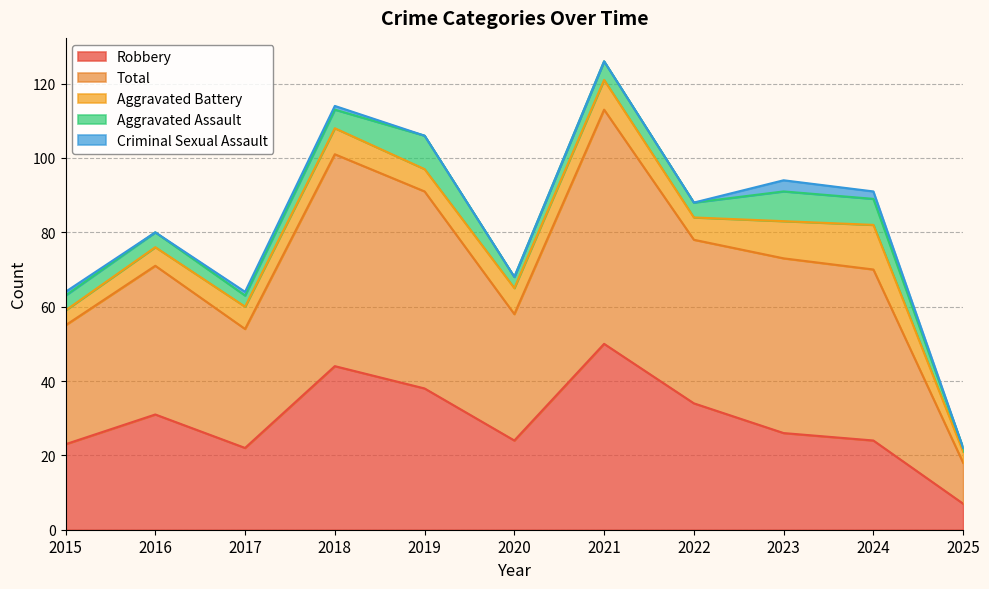

Does the chart have visible grid lines?

Yes